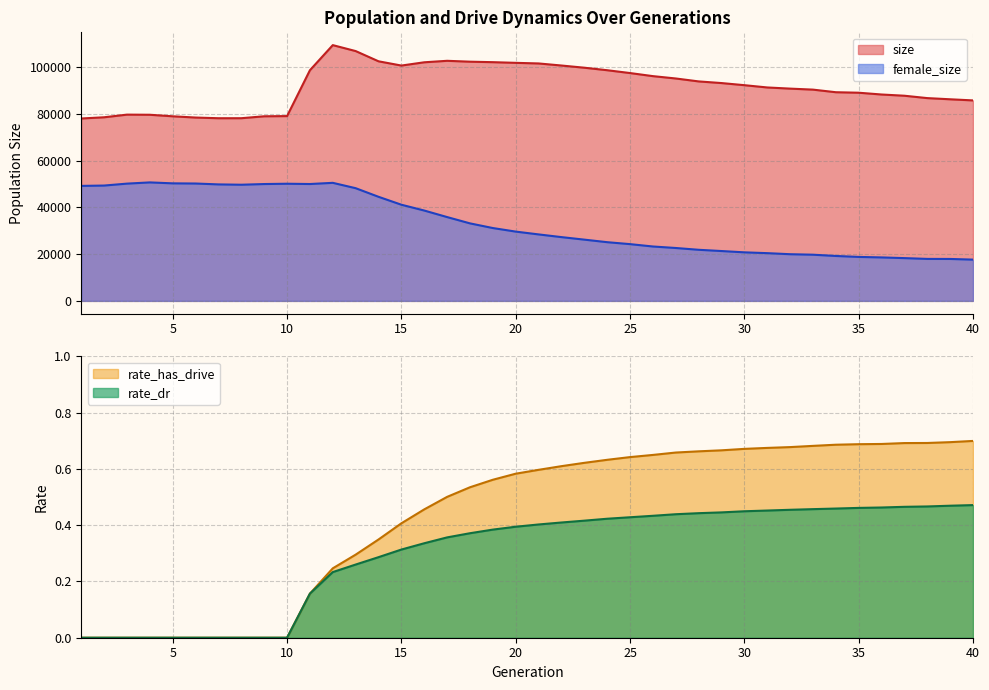

Which series has the widest spread of values?

female_size